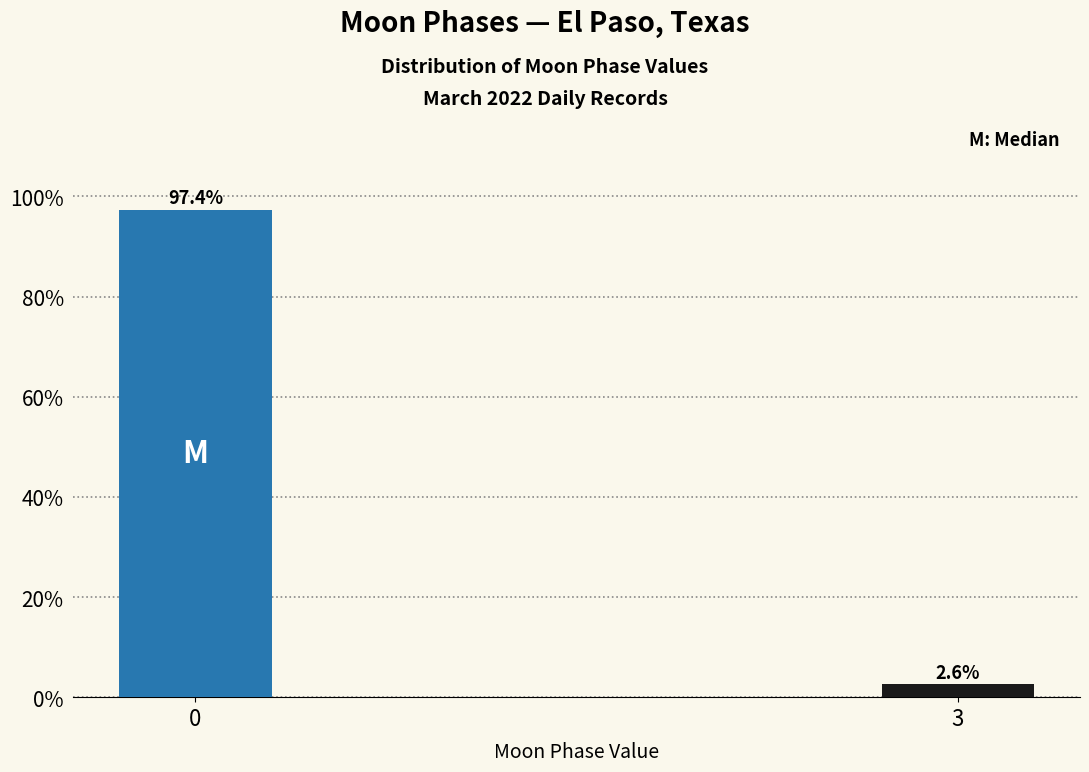

Reading right to left, list all the values displayed in this chart.

3=2.6	0=97.4